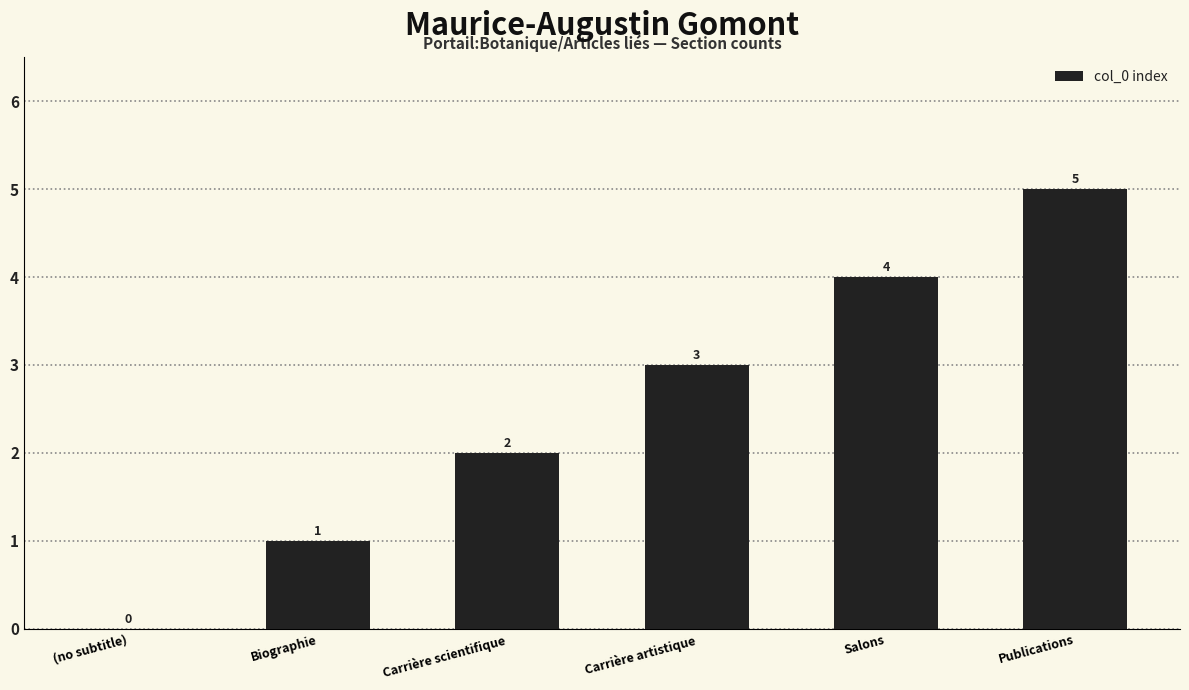

Count the number of data series in this chart.

1